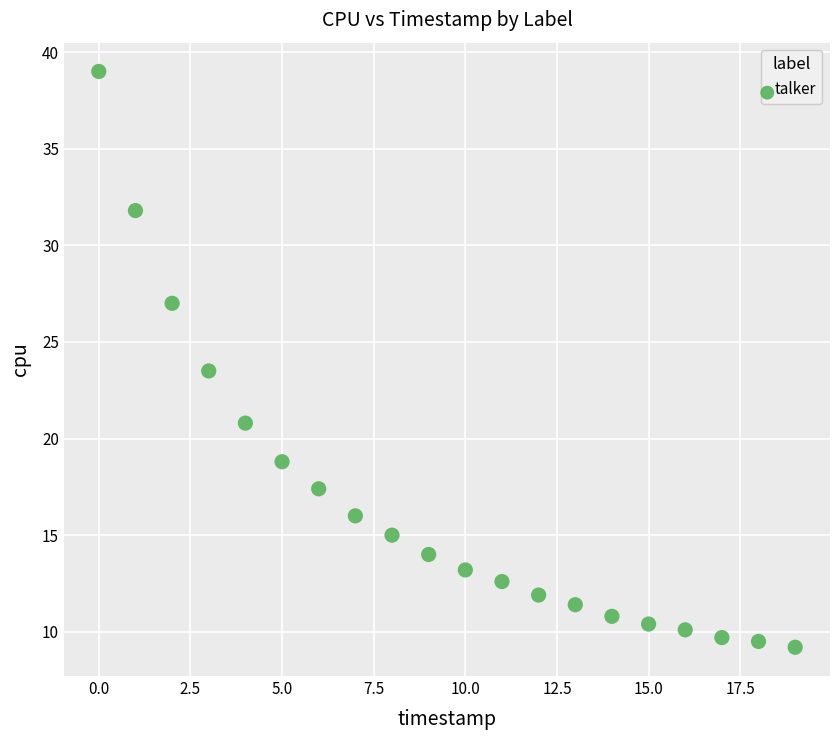

What Y value in the scatter plot is closest to 24?

23.5